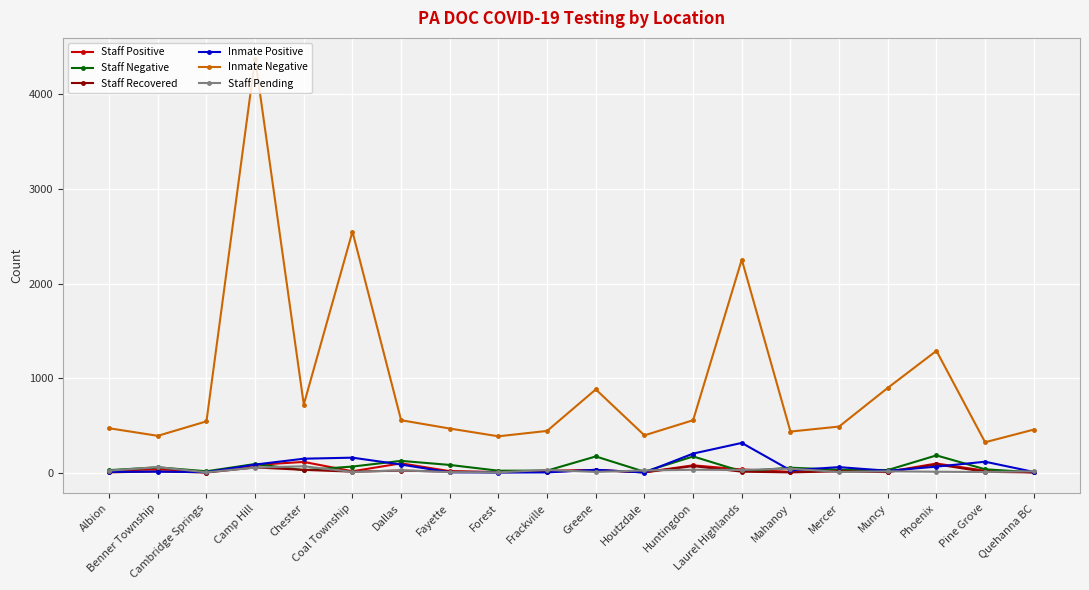

True or false: Staff Recovered has more than 1 interior local peaks.

True